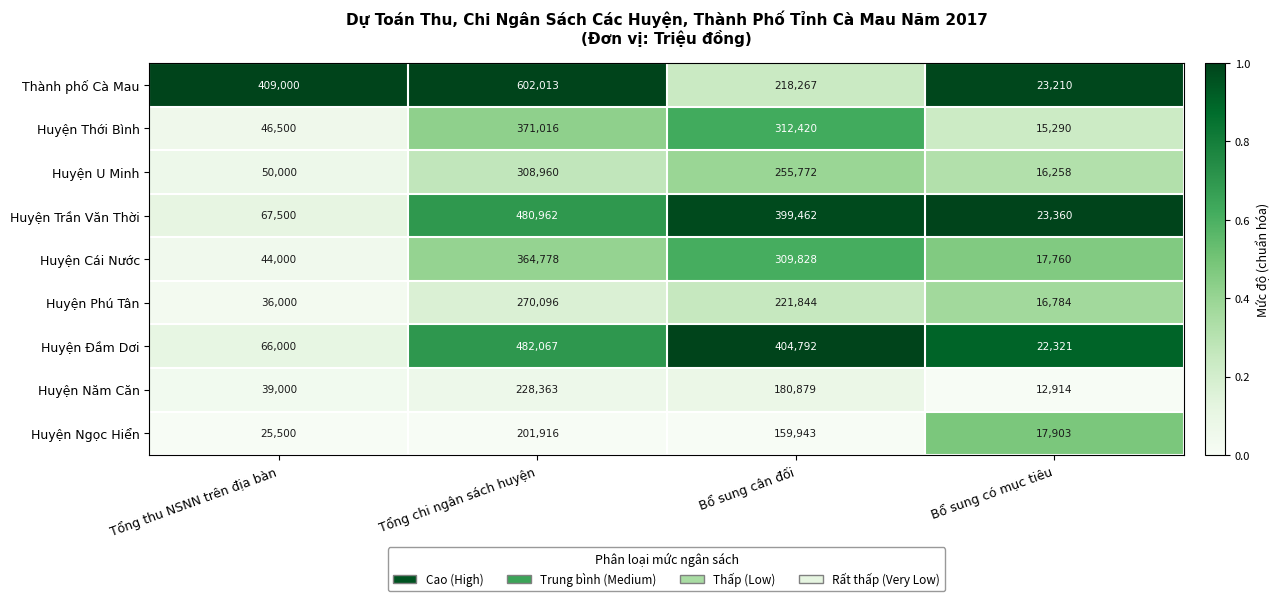

What is the spread (max minus min) of values at Bổ sung cân đối?

244849